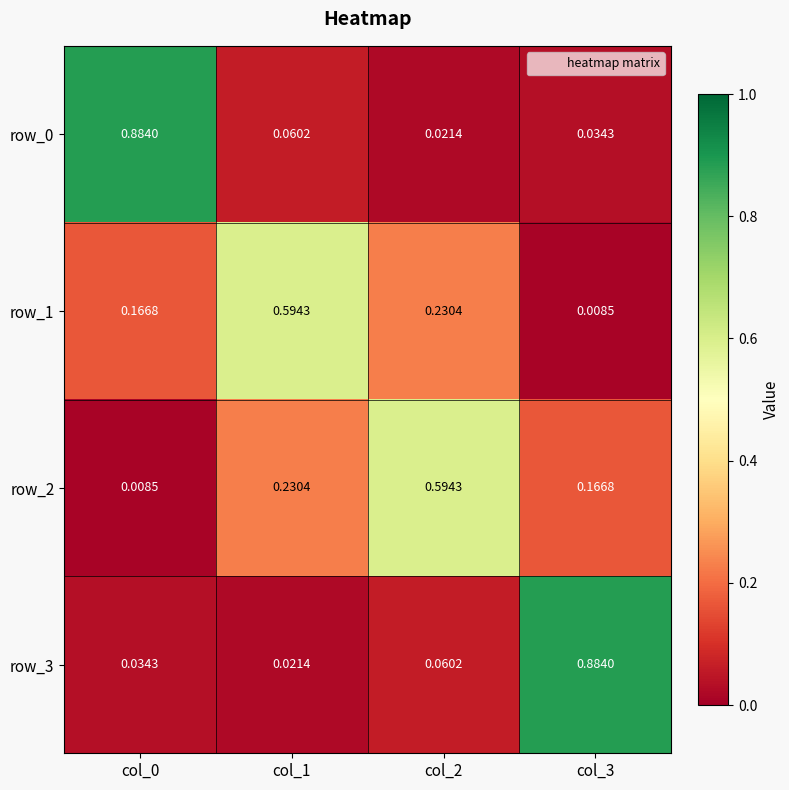

Is the value of row_1 at col_3 greater than the value of row_3 at col_1?

No